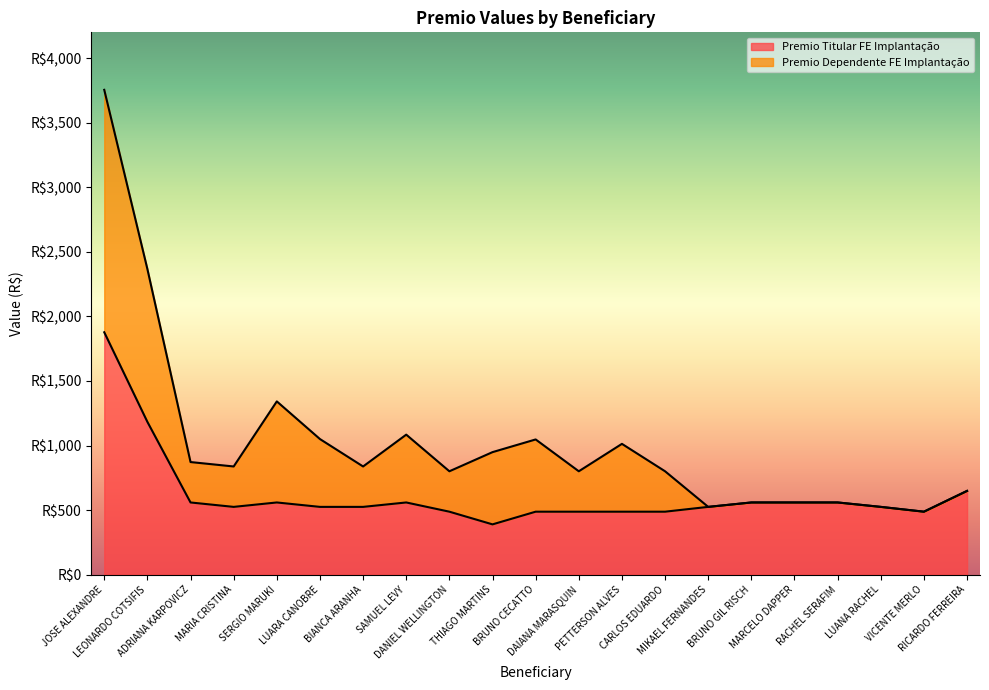

What is the minimum value shown in the chart?

389.8